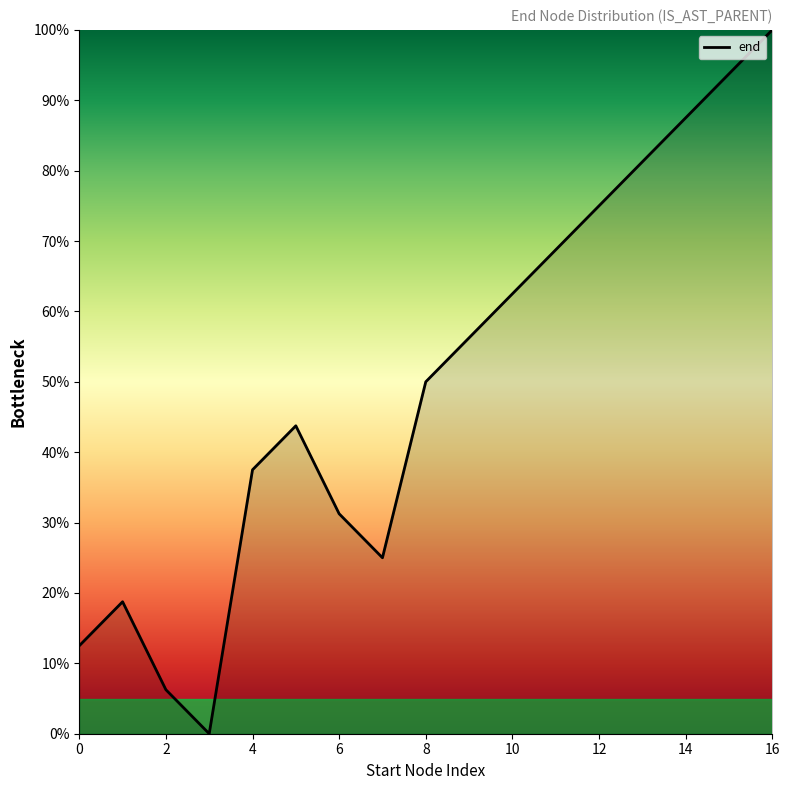

What is the greatest value displayed?

100.0